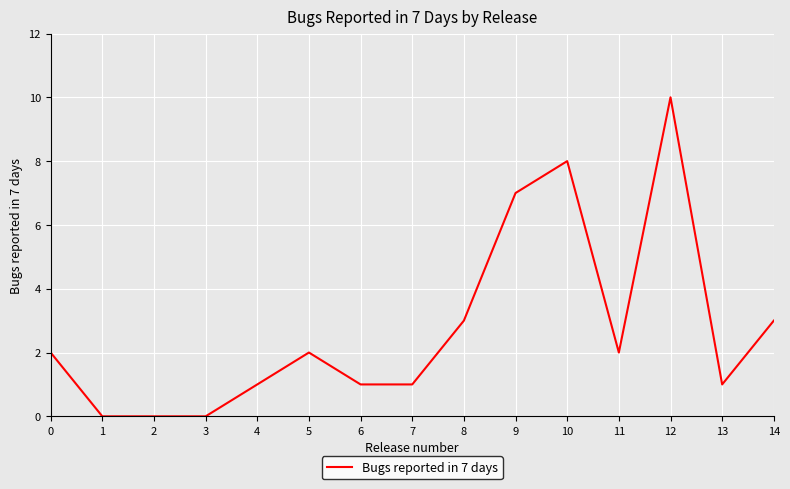

True or false: the data shows -3 at 2.

False